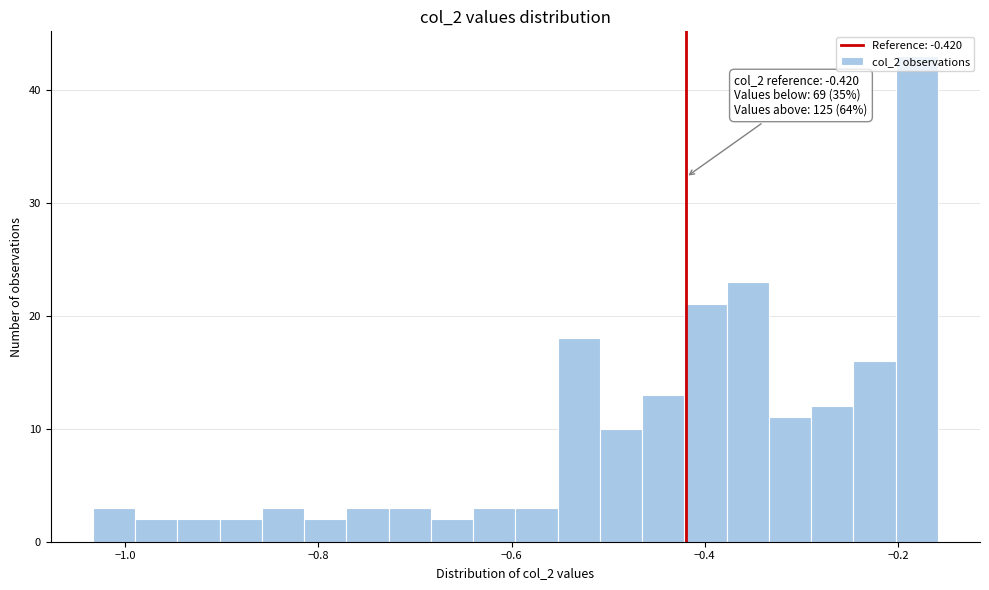

Read against the x-axis, roughly where is the centre of the tallest bar?

-0.18